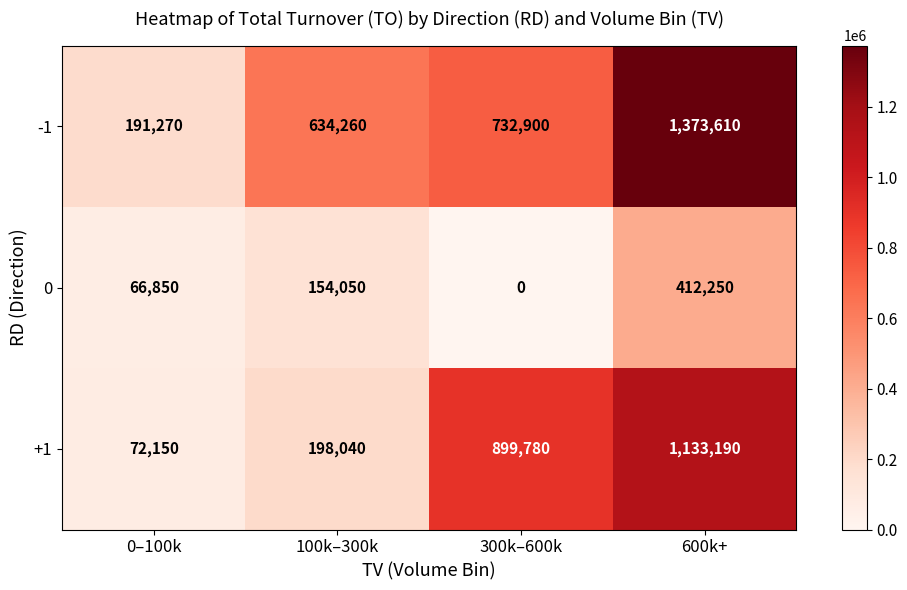

At which category is the sum across all series the highest?

600k+